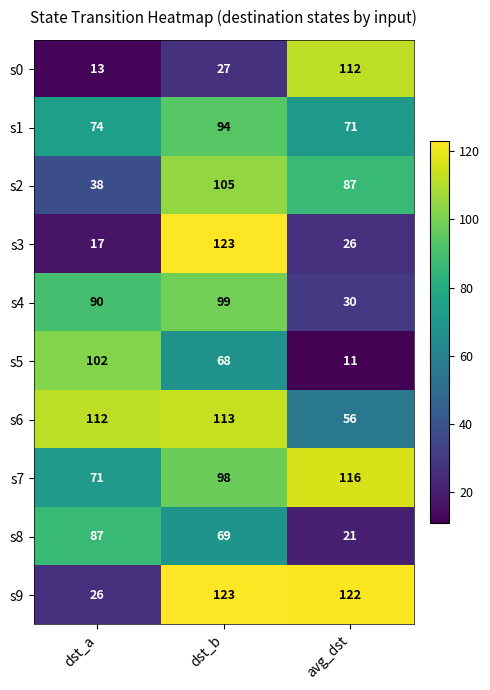

What is the difference between the highest and lowest values at dst_a?

99